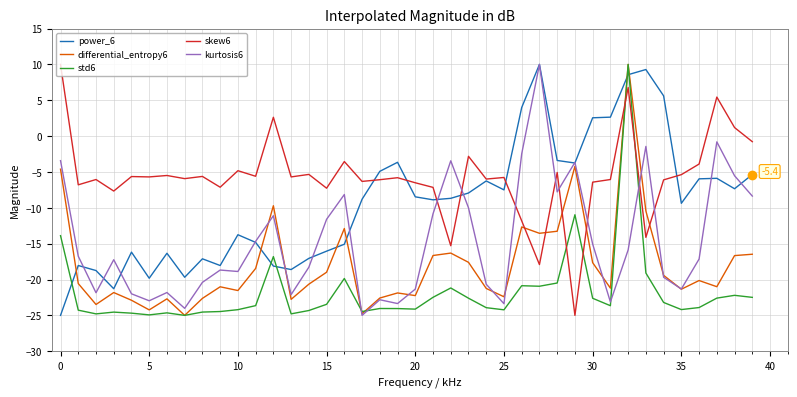

How many values in std6 are above zero?

1